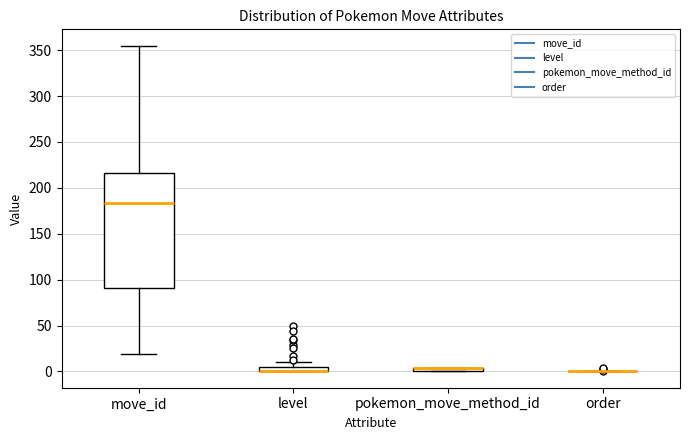

Which box is the tallest, from its lower edge to its upper edge?

move_id